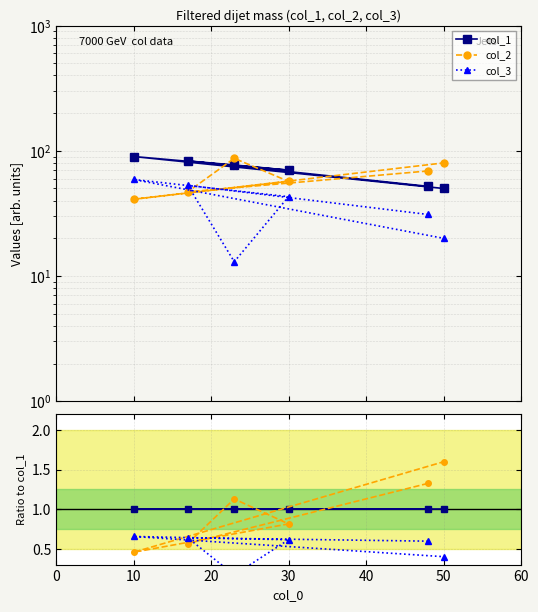

Which series has the largest total across all categories?

col_1